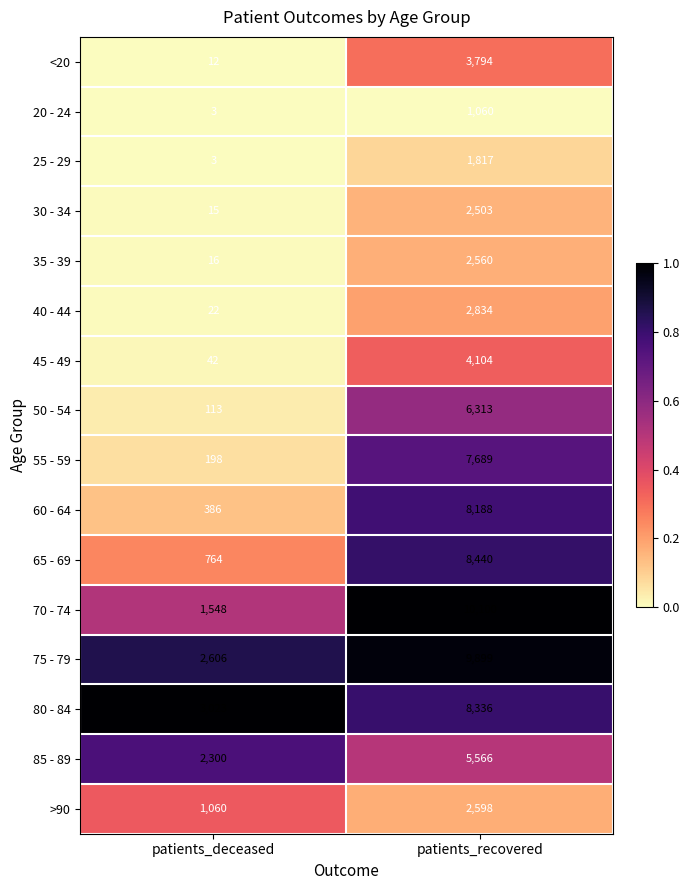

What is the sum of the 75 - 79 values at patients_deceased and patients_recovered?

12505